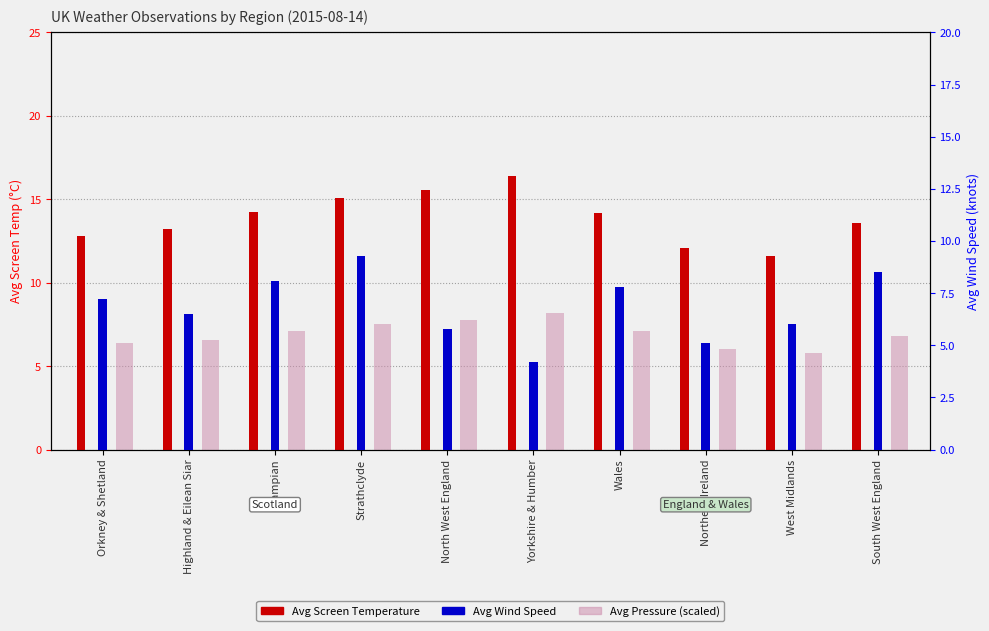

Rank the series at Orkney & Shetland from lowest to highest value.

Avg Pressure (scaled), Avg Wind Speed, Avg Screen Temperature